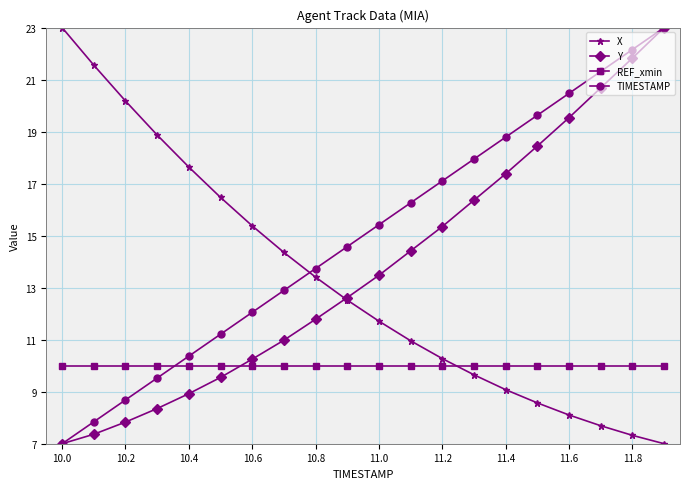

What is the difference between the maximum and minimum values in the Y series?

16.0